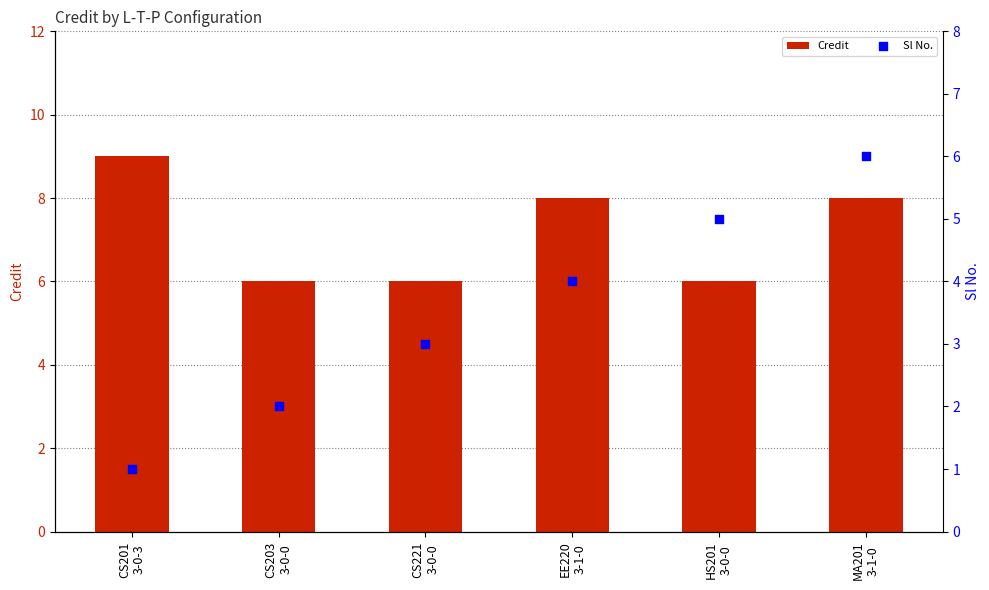

What are all the series names shown in the legend?

Credit, Sl No.